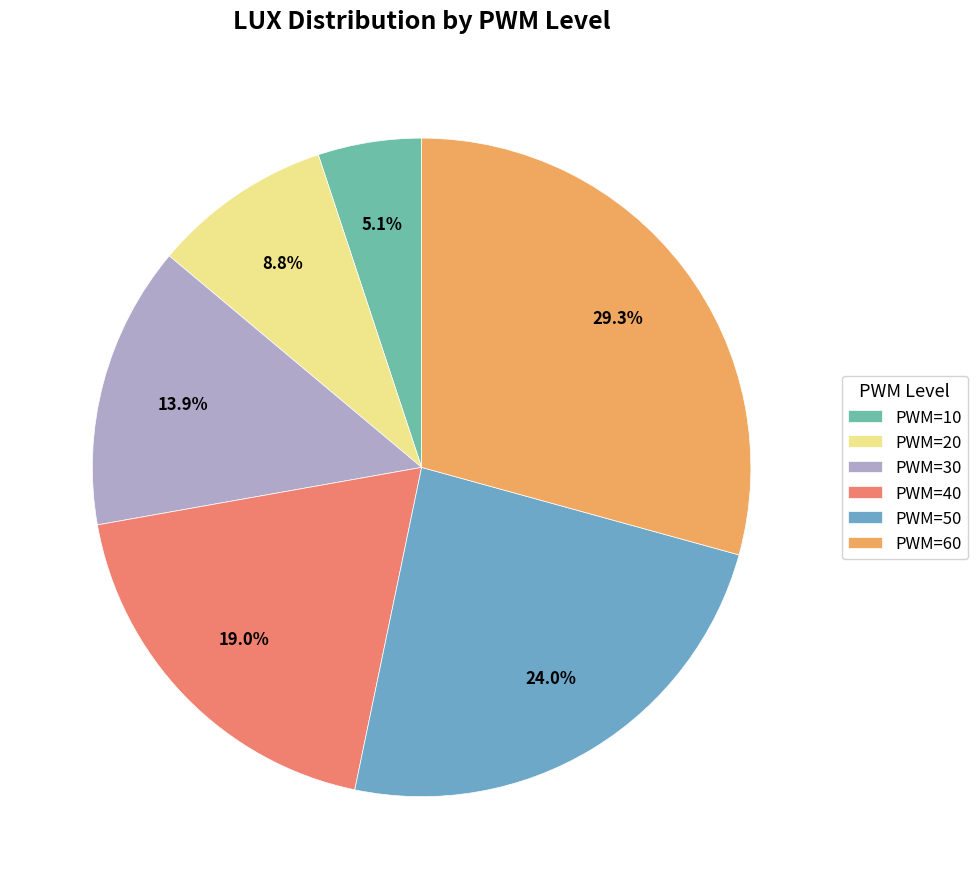

To the nearest percent, what is the difference between the largest and smallest slice percentages?

24%